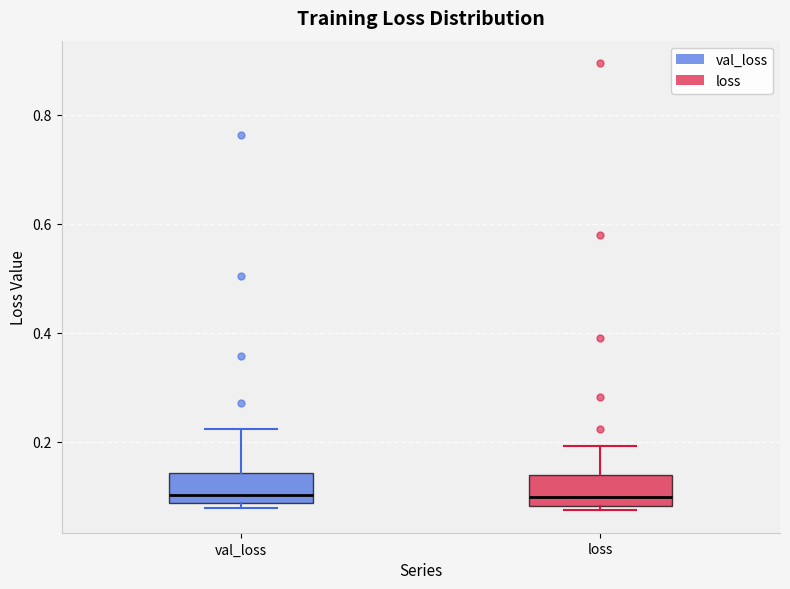

Where is the upper edge of the box for loss on the y-axis? The values are not printed on the chart, so give them approximately, as read against the axis.

0.14